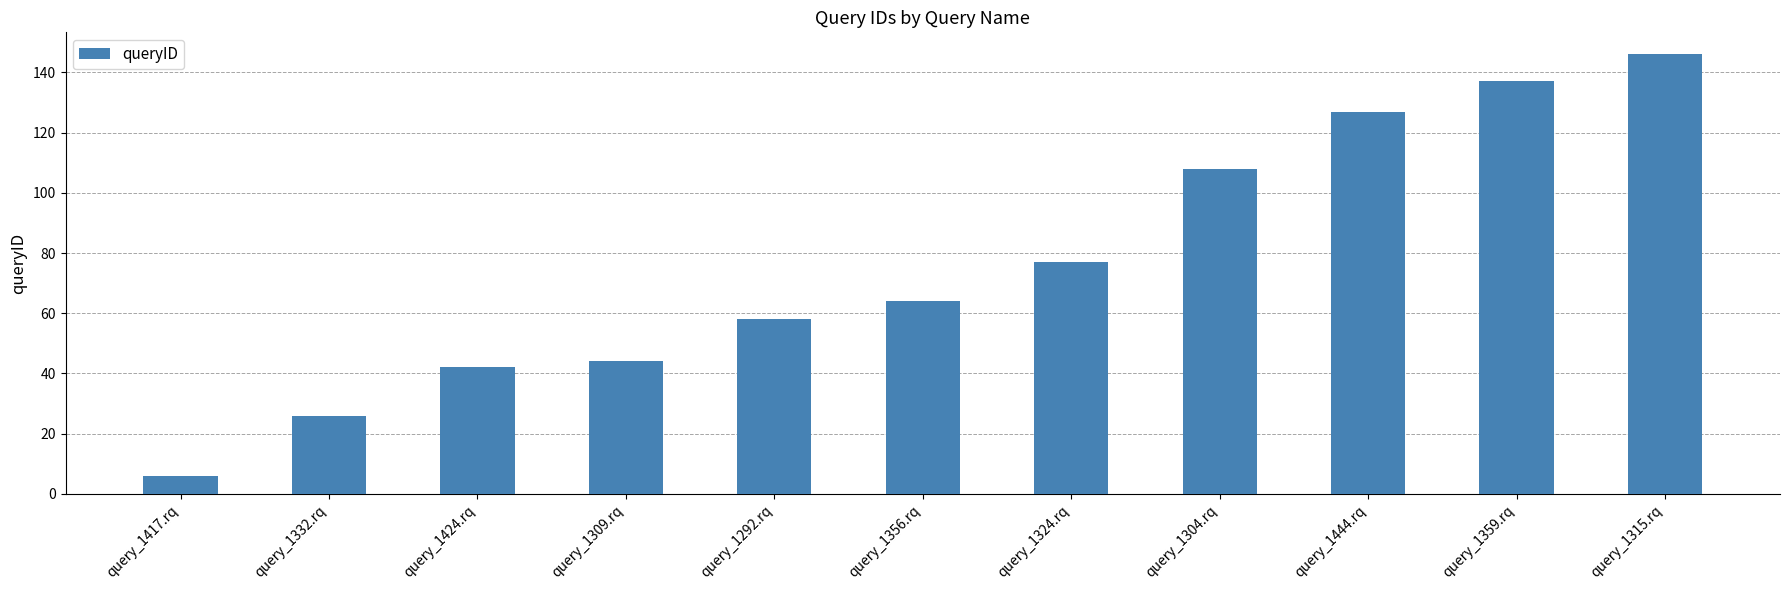

Count the number of data series in this chart.

1